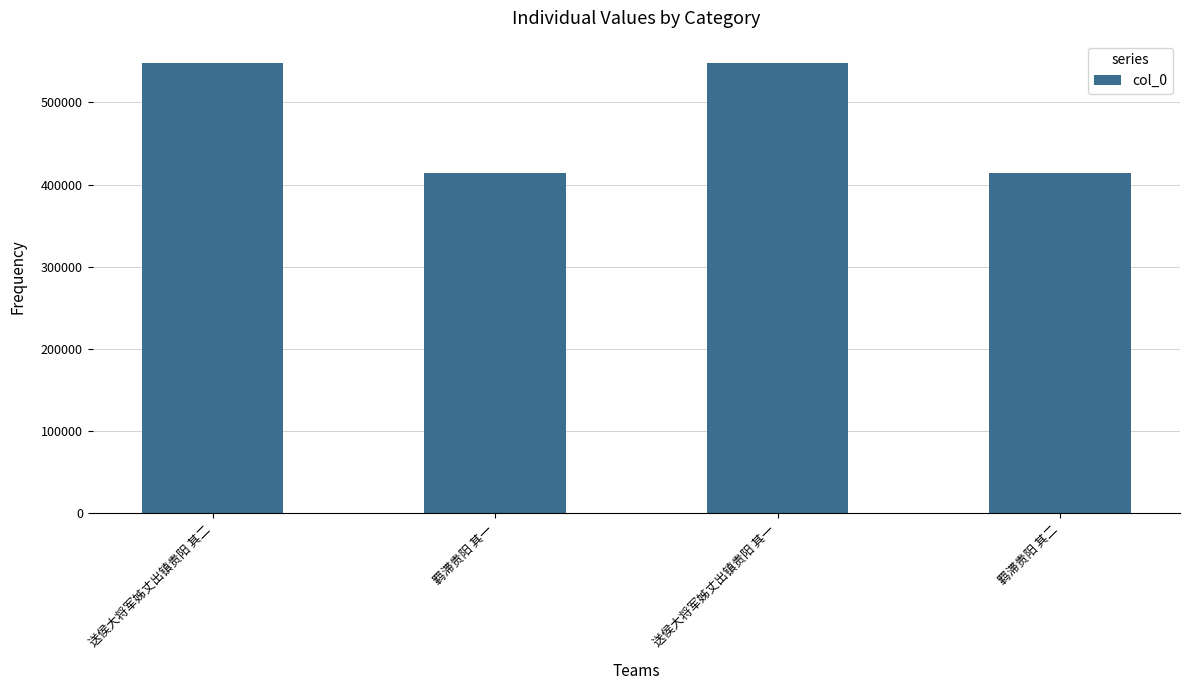

What is the label of the 1st bar from the right?

羁滞贵阳 其二